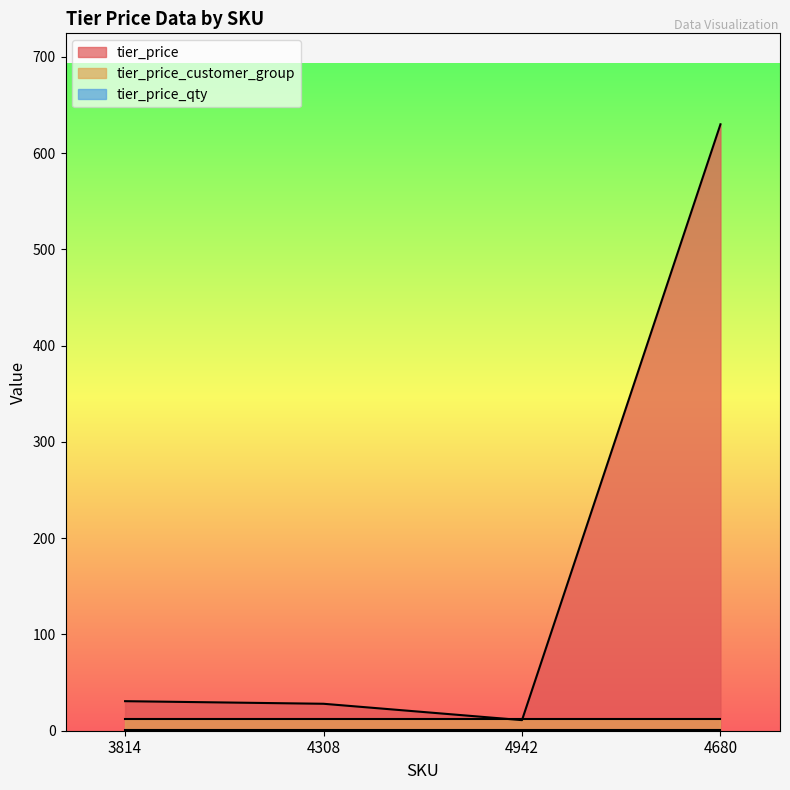

Is it true that tier_price_qty equals 0.6 at 4680?

False